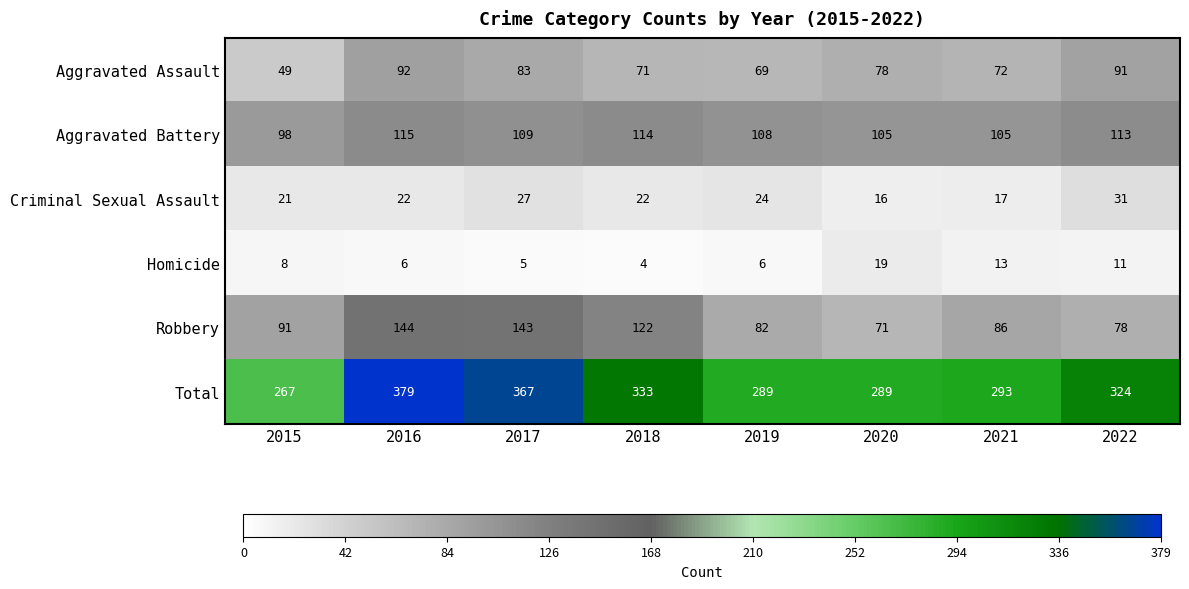

Which category has the lowest value across all series?

2018